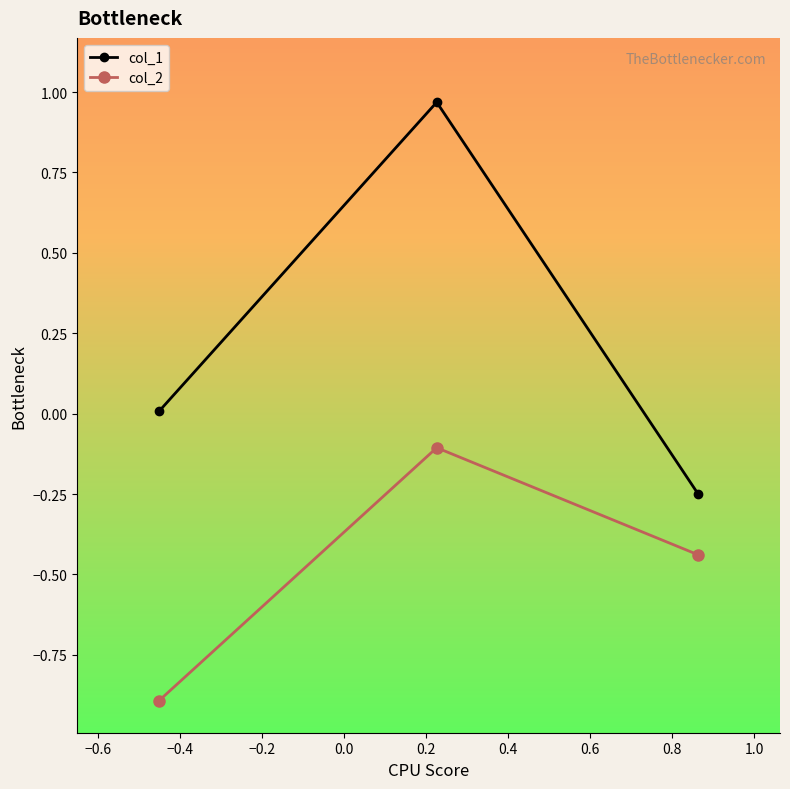

Which series has the largest range (max minus min)?

col_1